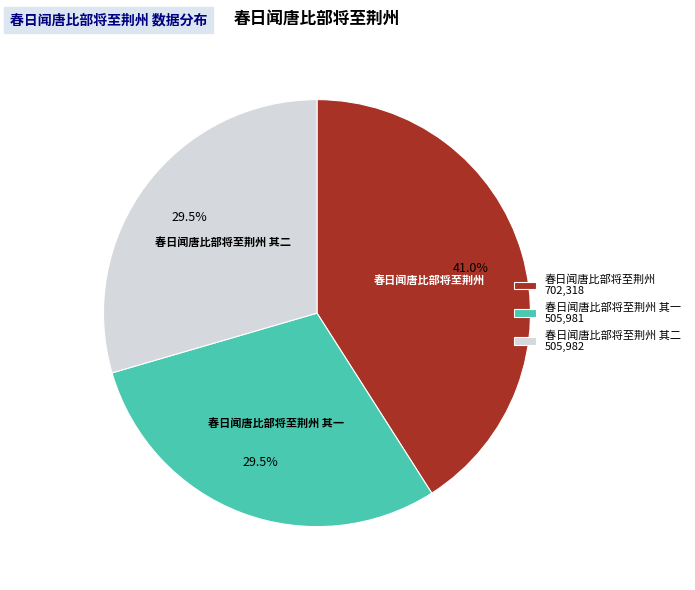

Which slice is the largest?

春日闻唐比部将至荆州 702,318